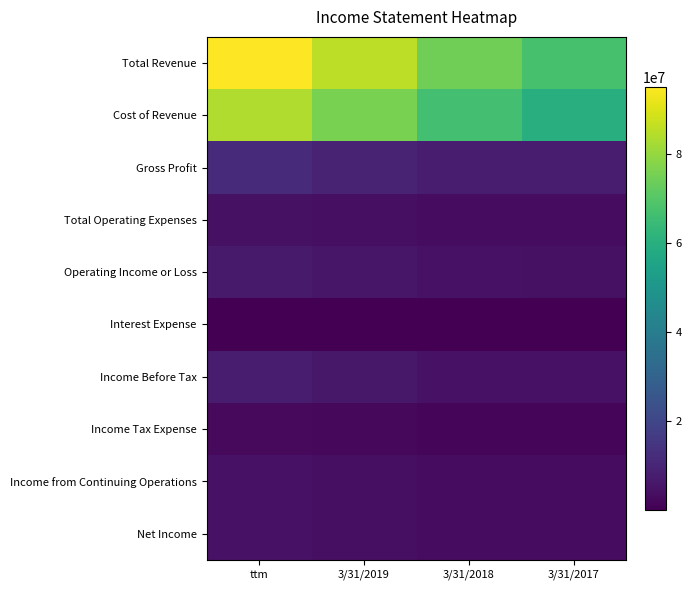

What is the greatest value displayed?

95006339